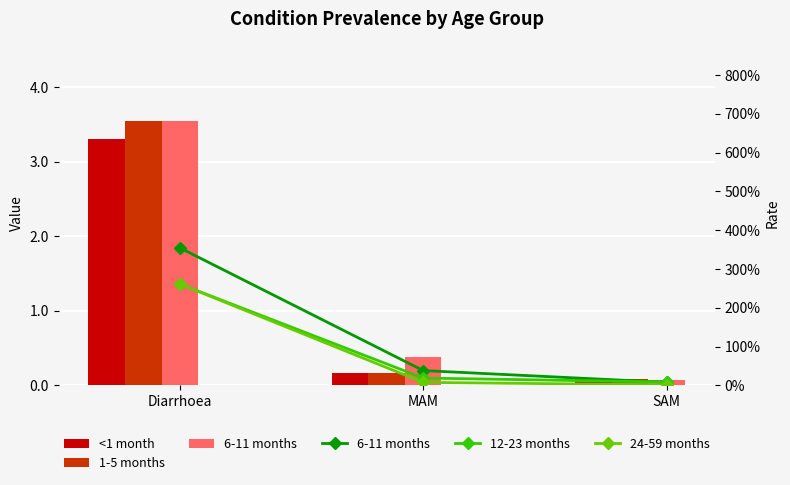

Which series has the largest total across all categories?

6-11 months